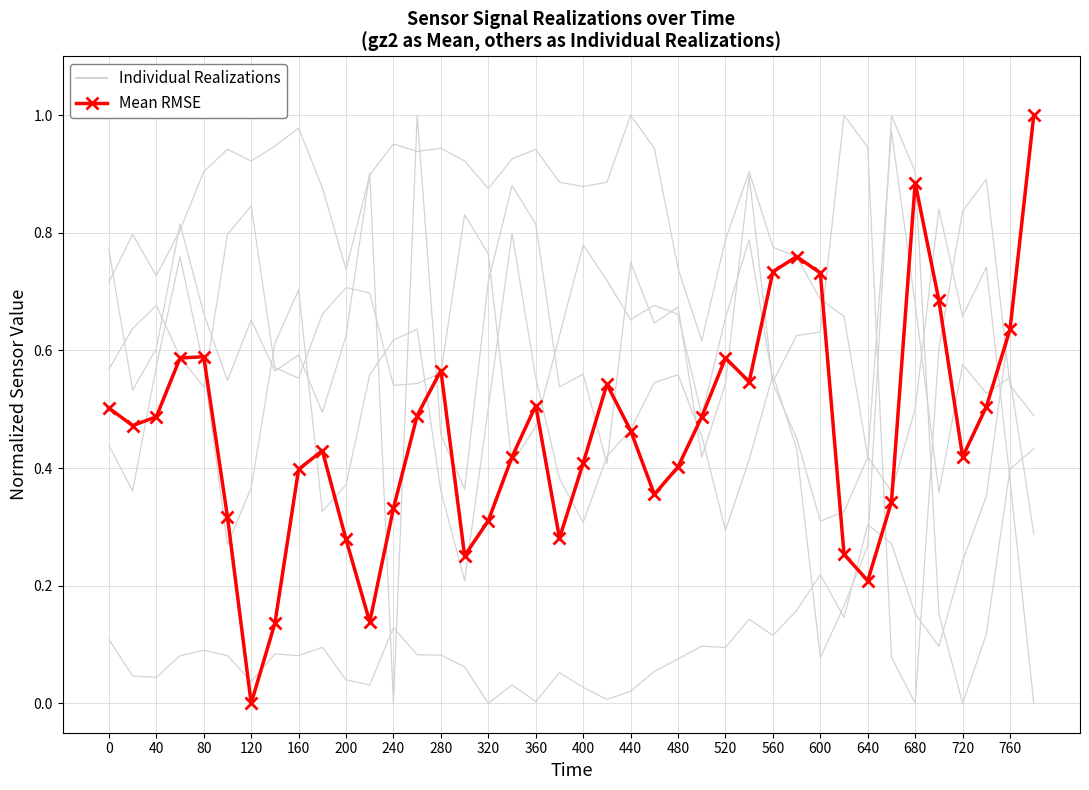

At 360, list the series in order from smallest to largest.

Individual Realizations, Mean RMSE